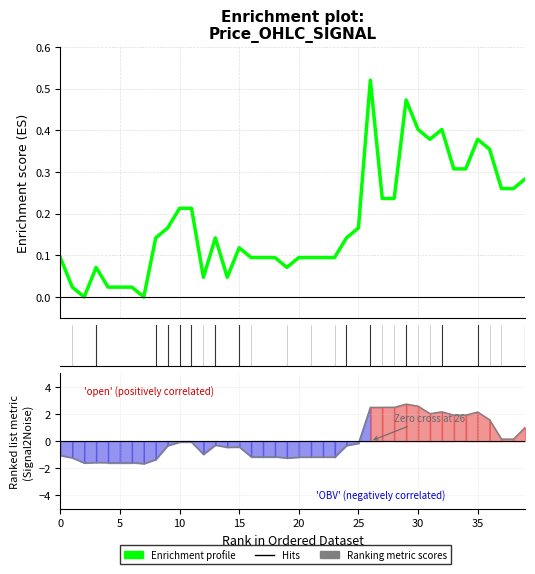

What value does the Enrichment profile series have at 39?

0.3